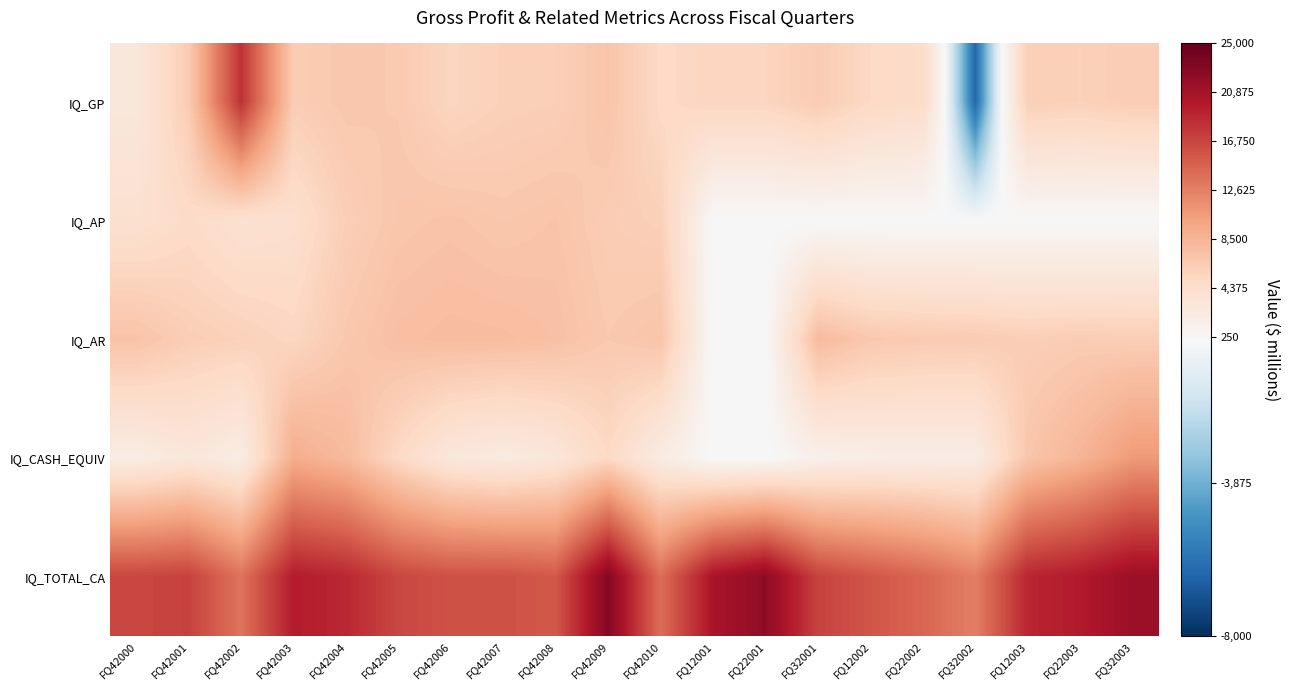

Which series has the largest total across all categories?

IQ_TOTAL_CA